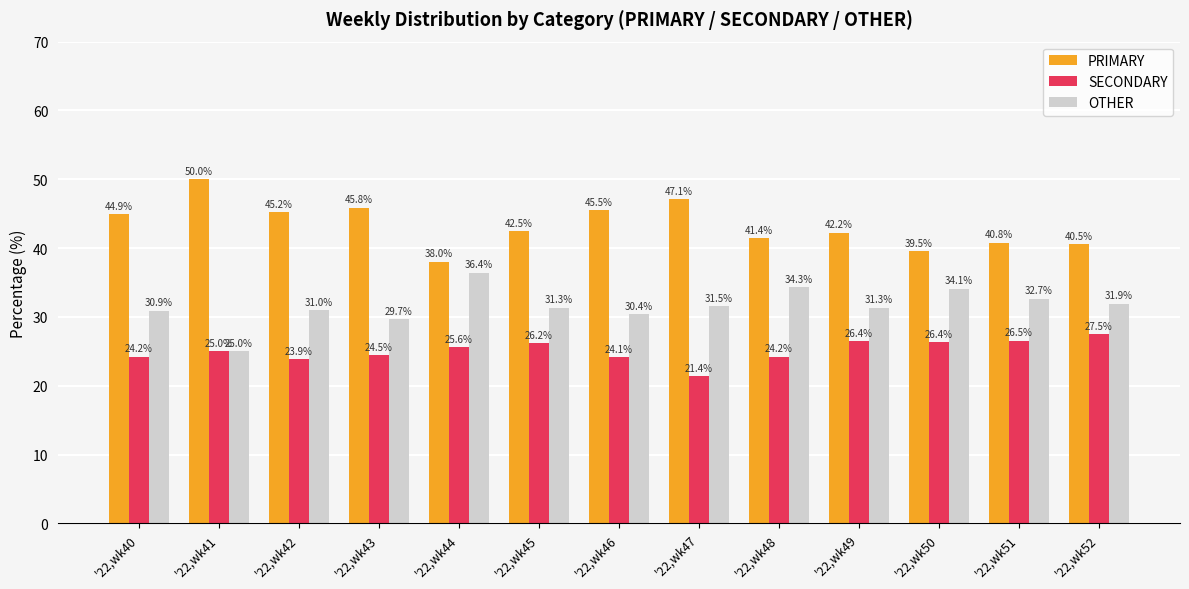

The PRIMARY series shows 24.2 at '22,wk43. True or false?

False